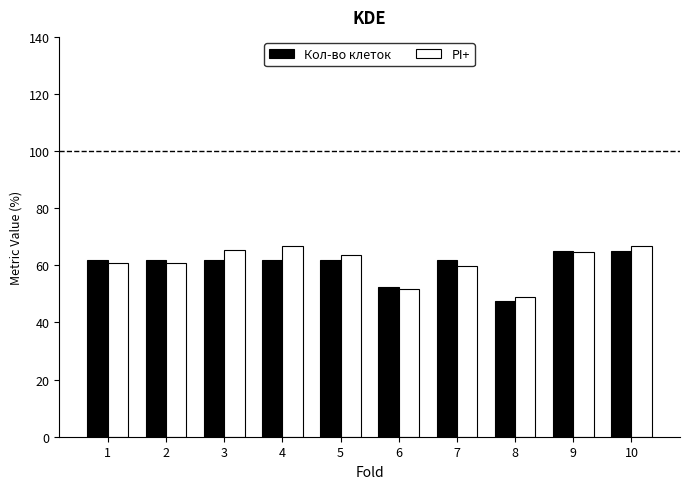

Which series changed the most between 5 and 9?

Кол-во клеток